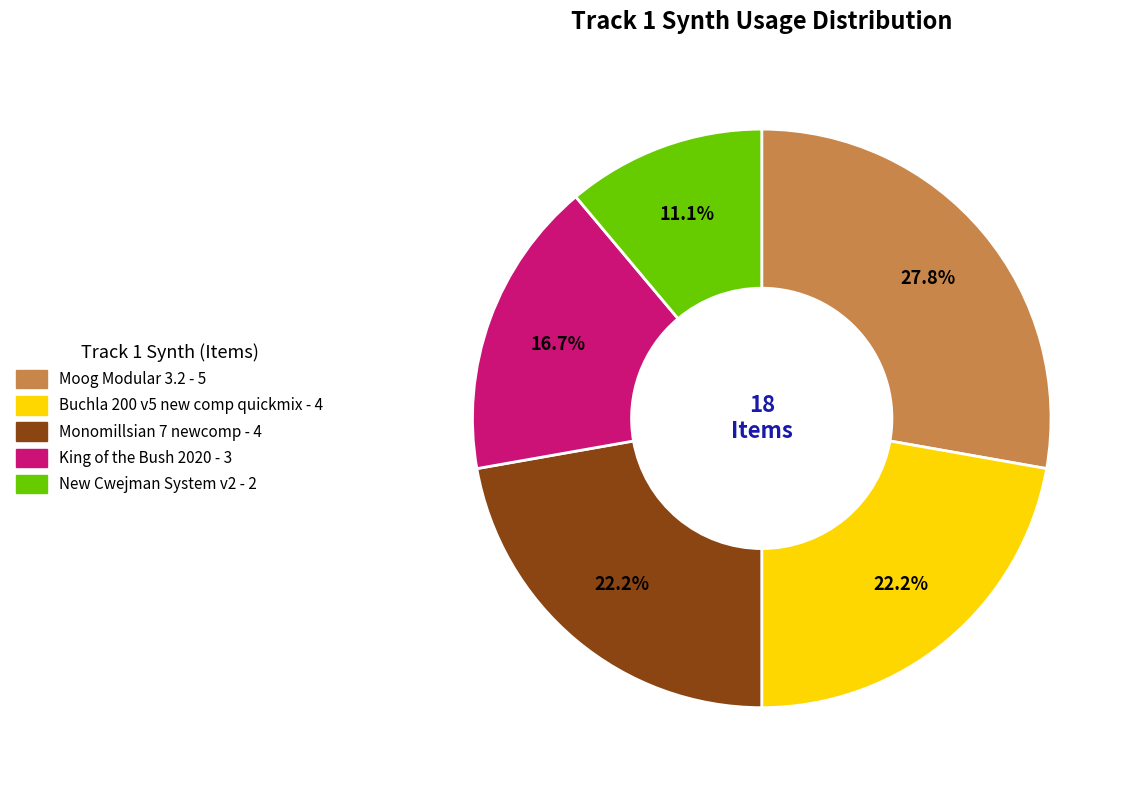

Which category has the smallest portion of the pie?

New Cwejman System v2